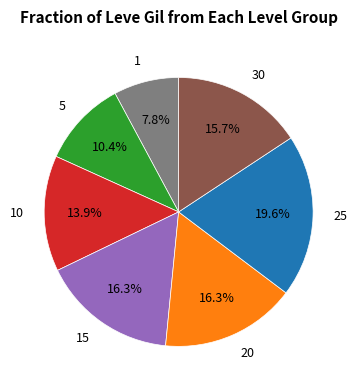

How much of the chart is everything except 1?

92.2%